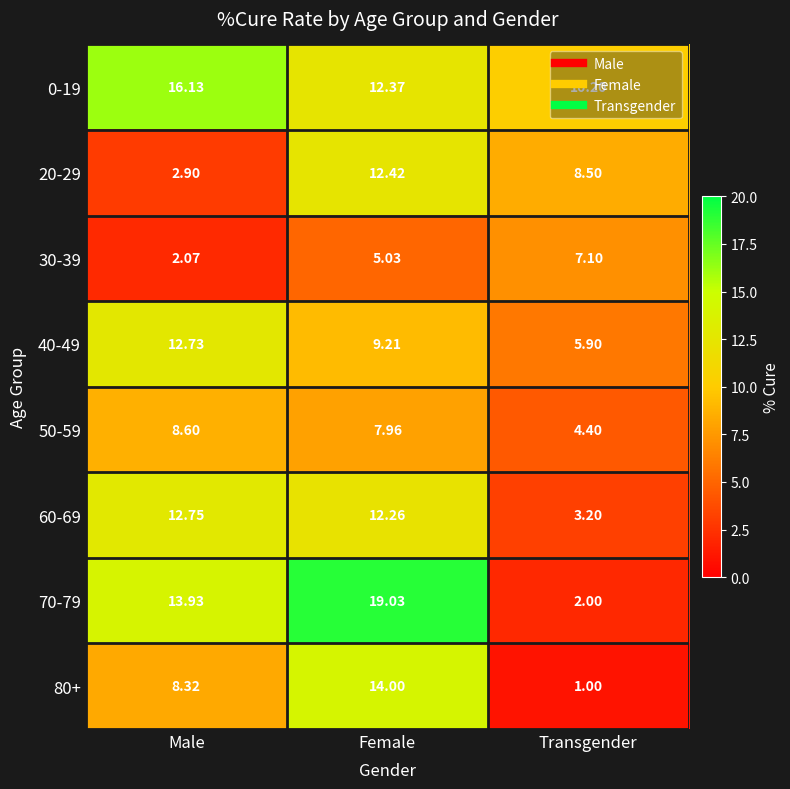

Rank the series by their maximum value, from lowest to highest.

30-39, 50-59, 20-29, 40-49, 60-69, 80+, 0-19, 70-79